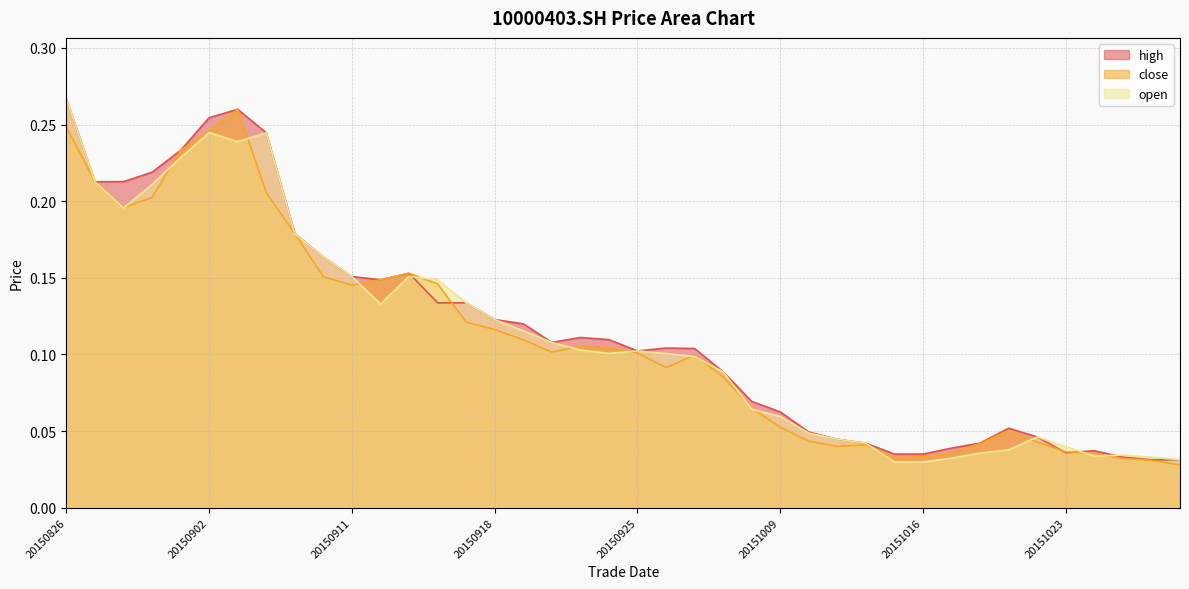

Where do high and close first cross each other?

20150916 and 20150917